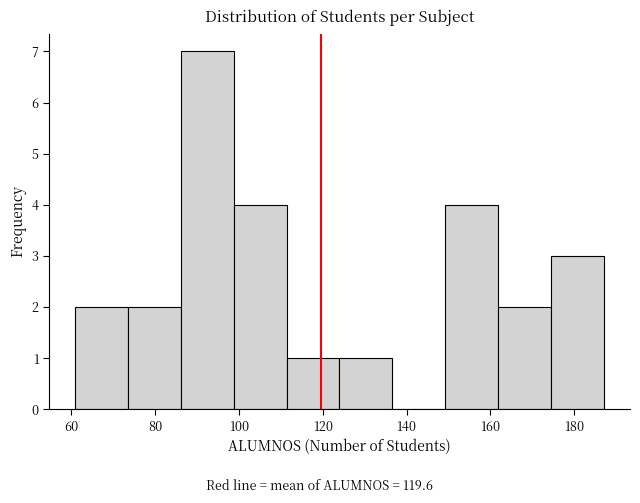

Reading left to right, list every bar in this chart as the range it spans on the x-axis followed by its height. Neither the bar edges nor the heights are printed on the chart, so give them approximately, as read against the axes.

61.0 to 73.6: 2
73.6 to 86.2: 2
86.2 to 98.8: 7
98.8 to 111.4: 4
111.4 to 124.0: 1
124.0 to 136.6: 1
136.6 to 149.2: 0
149.2 to 161.8: 4
161.8 to 174.4: 2
174.4 to 187.0: 3